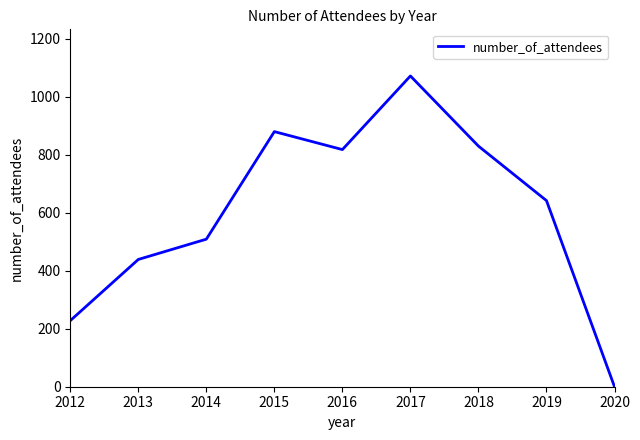

Where is the first local minimum?

2016